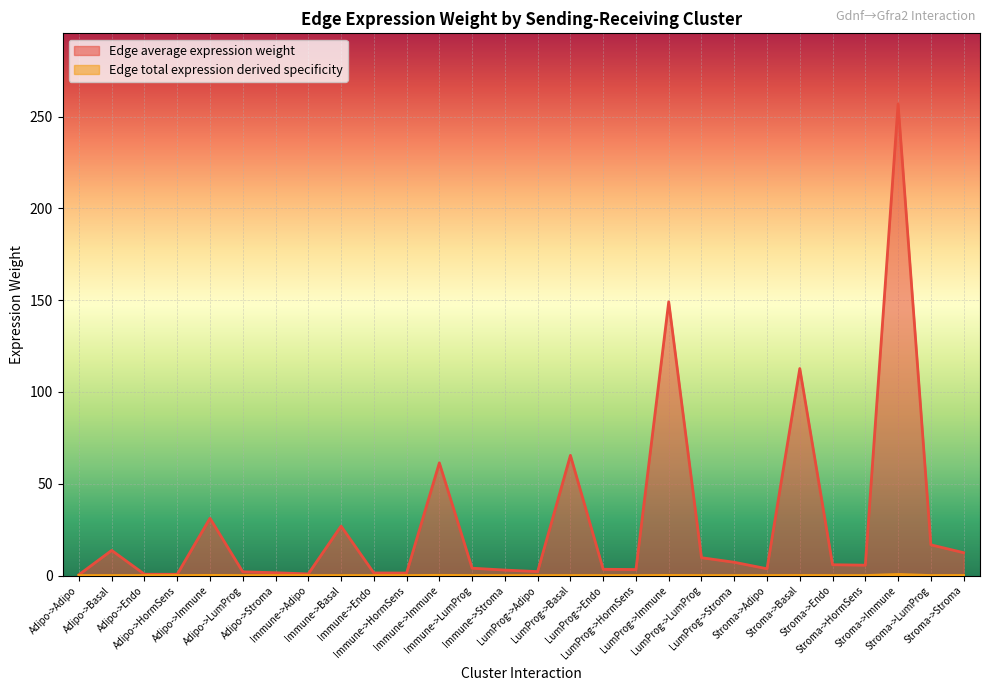

What is the difference between the second highest and minimum values in the Edge average expression weight series?

148.7